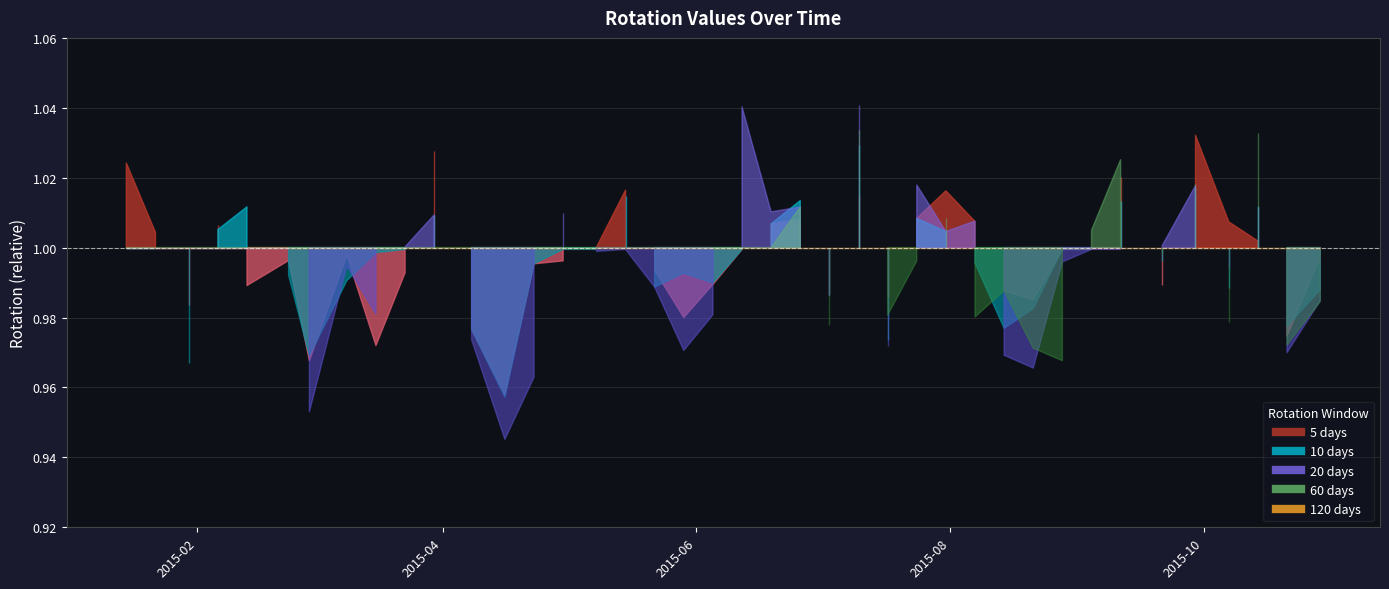

How many lines are shown in the chart?

5